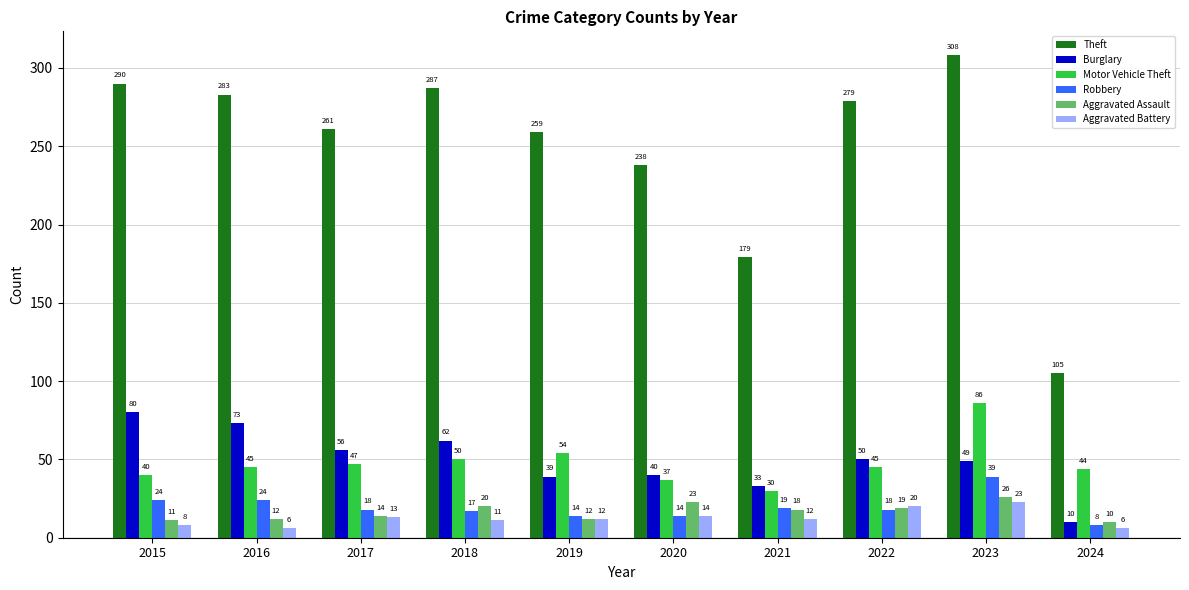

What are all the series names shown in the legend?

Theft, Burglary, Motor Vehicle Theft, Robbery, Aggravated Assault, Aggravated Battery